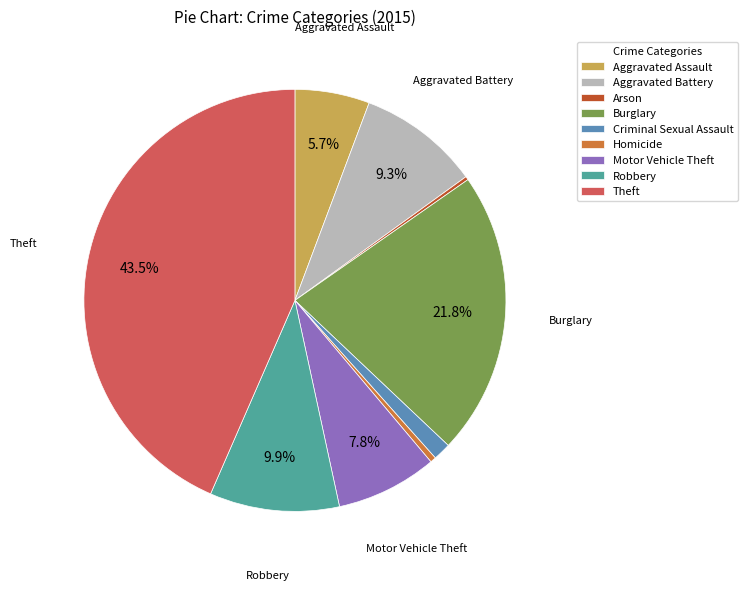

The Criminal Sexual Assault slice represents 11% of the pie. True or false?

False